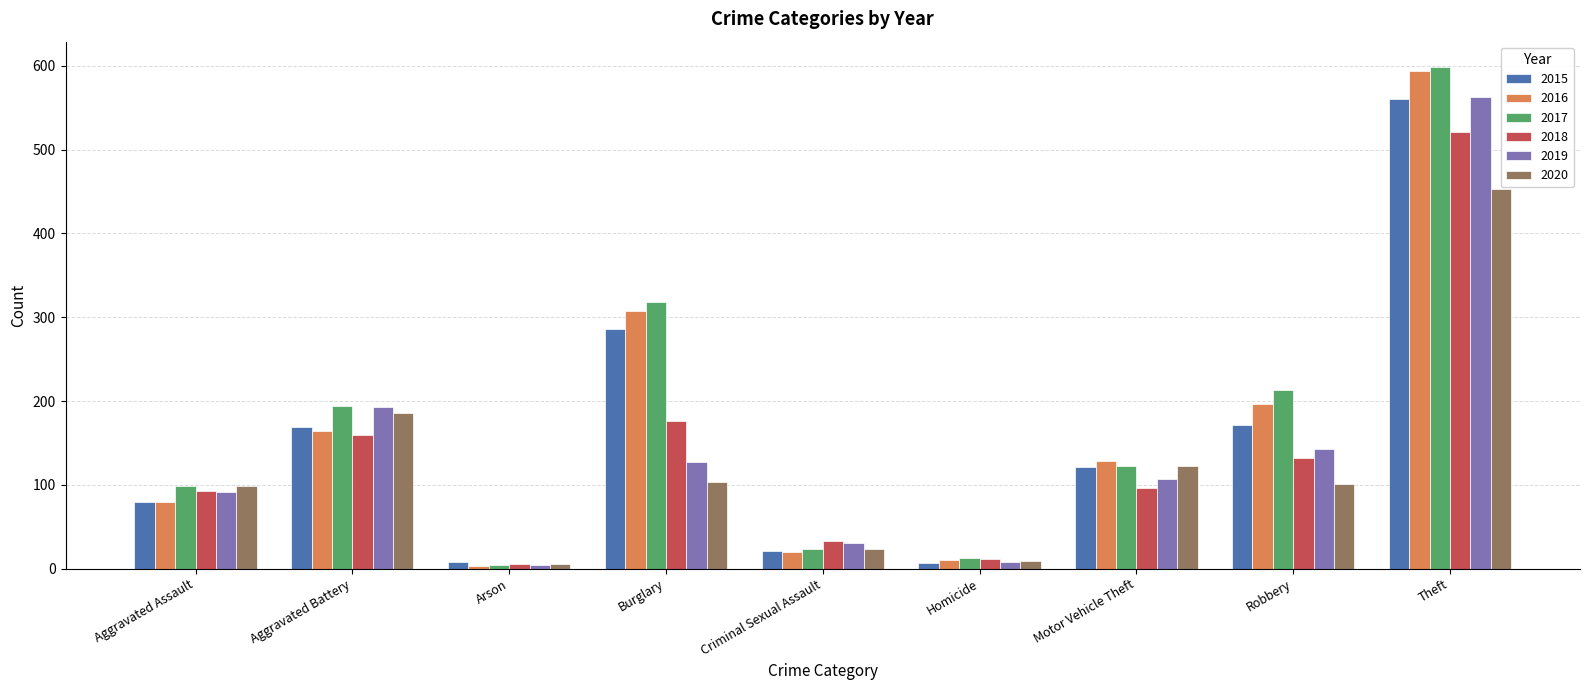

What is the highest value of the 2019 series?

563